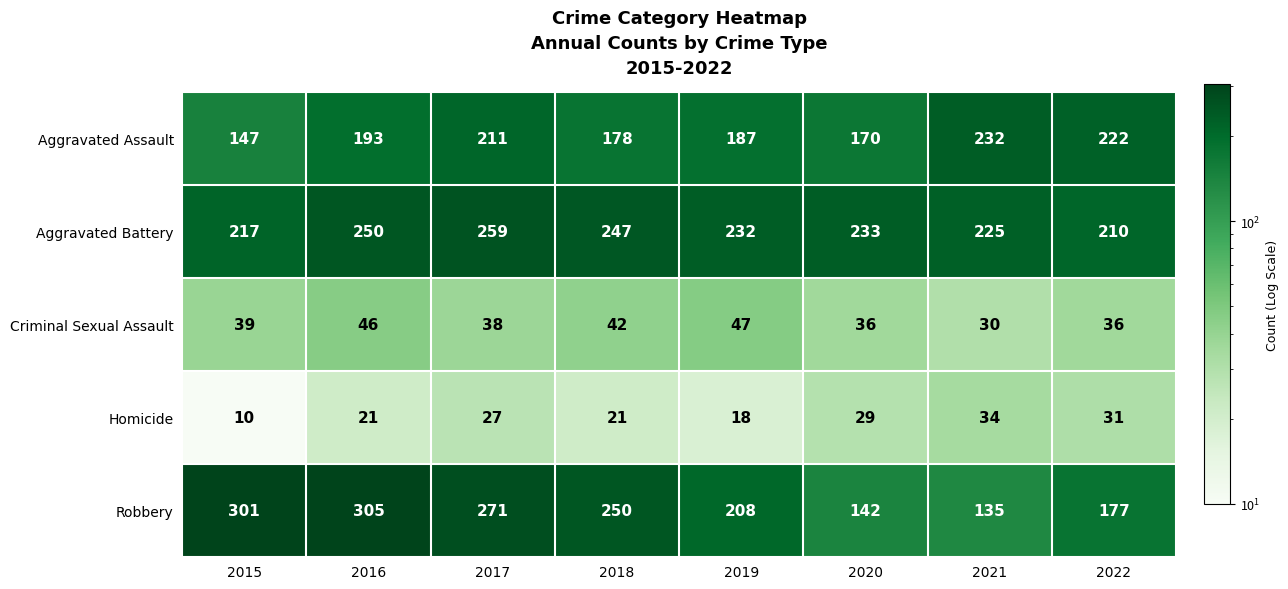

How many series are shown in this chart?

5